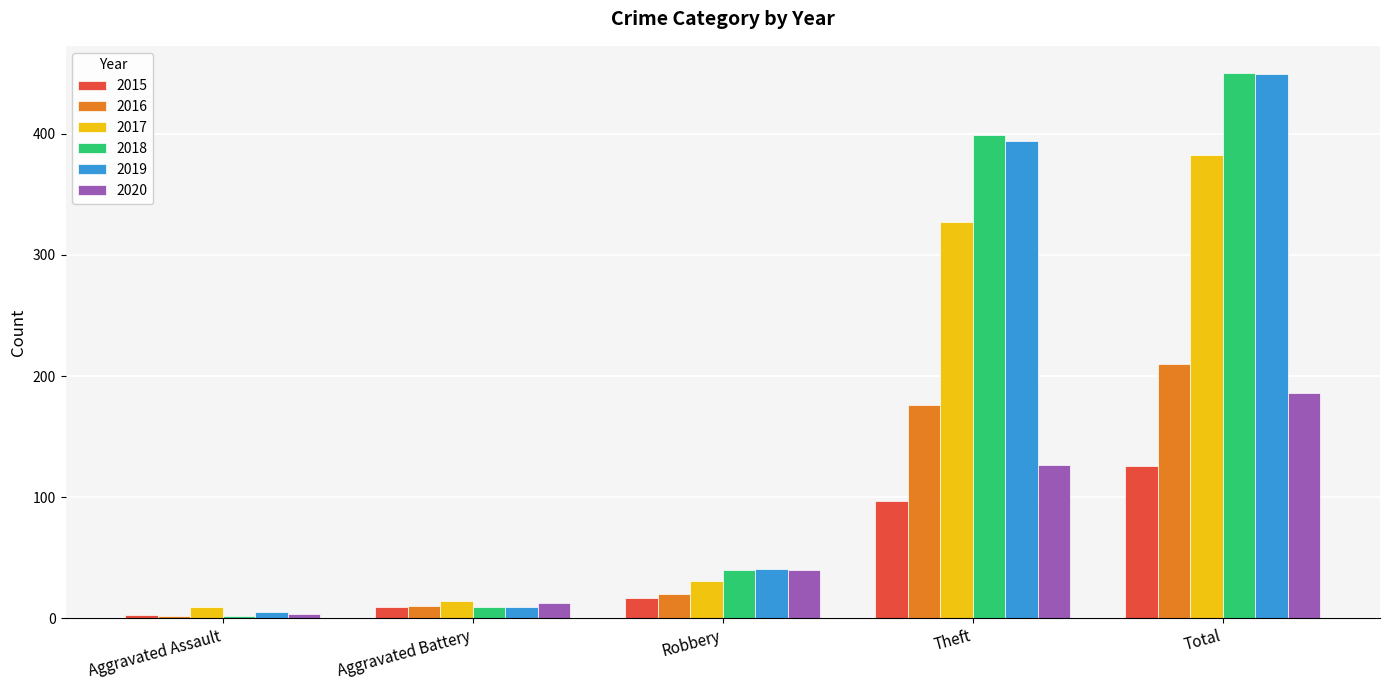

What is the difference between the maximum and second lowest values in the 2015 series?

117